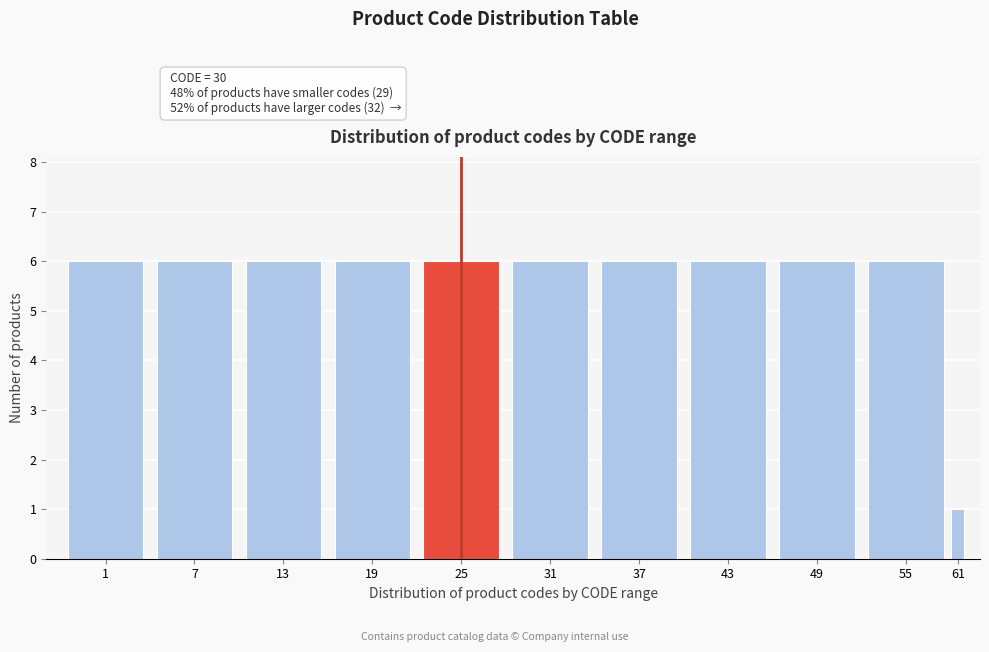

Reading left to right, what are all the values shown in this chart?

6	6	6	6	6	6	6	6	6	6	1